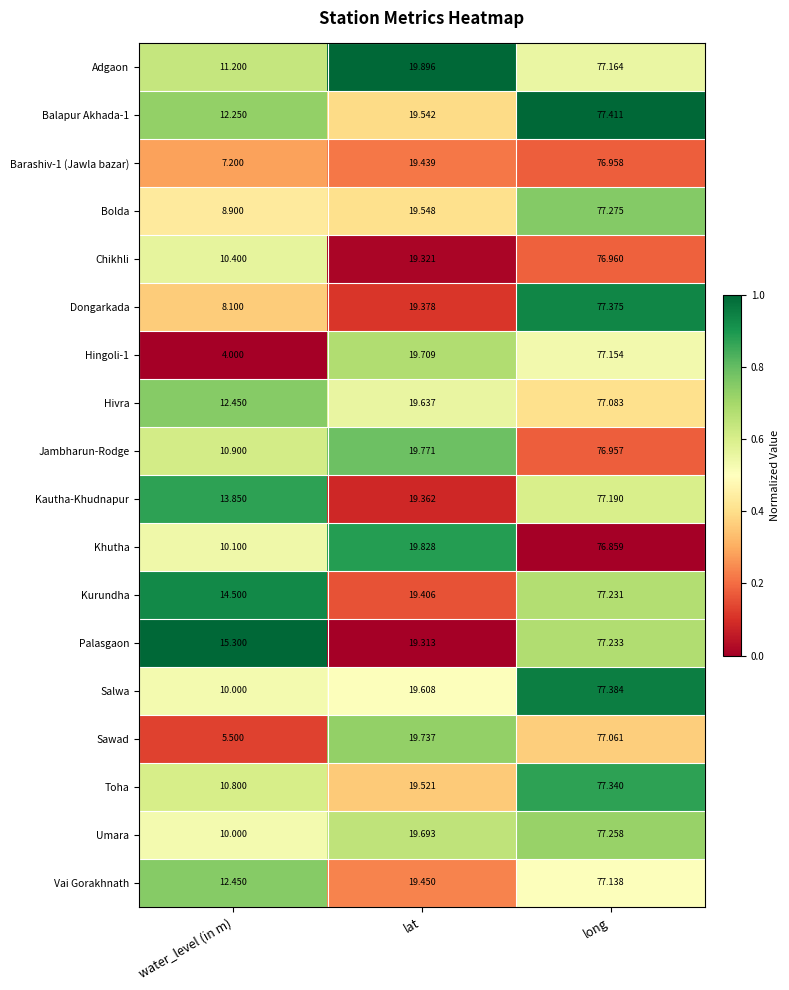

How many values in the Hivra series exceed 19?

2